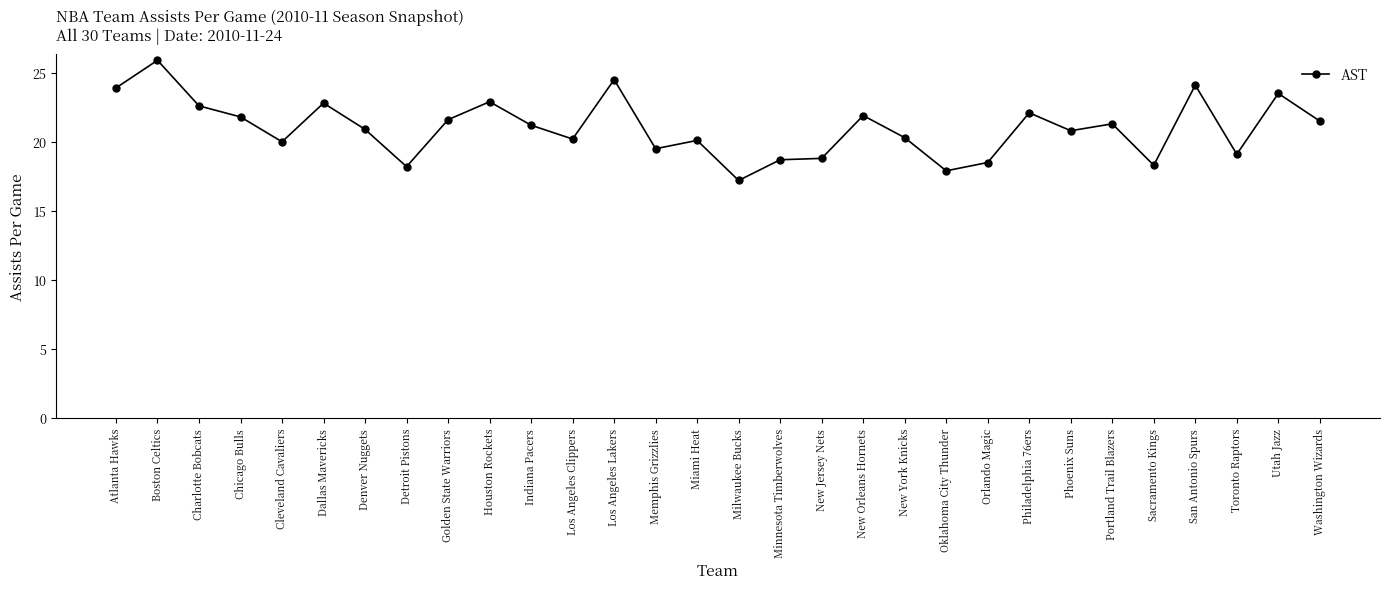

At which category does the data reach its first local valley?

Cleveland Cavaliers